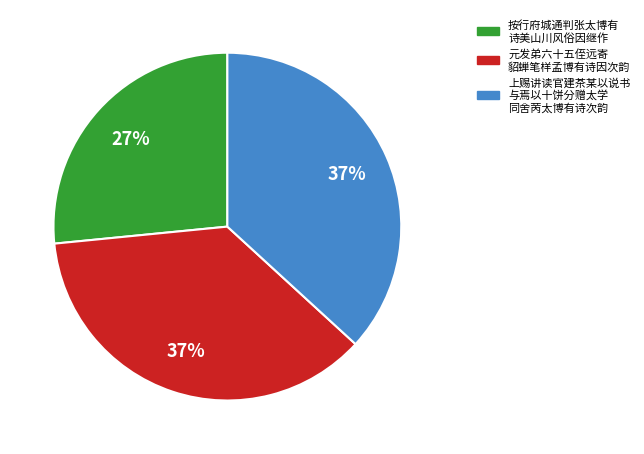

Does any single category account for the majority?

No